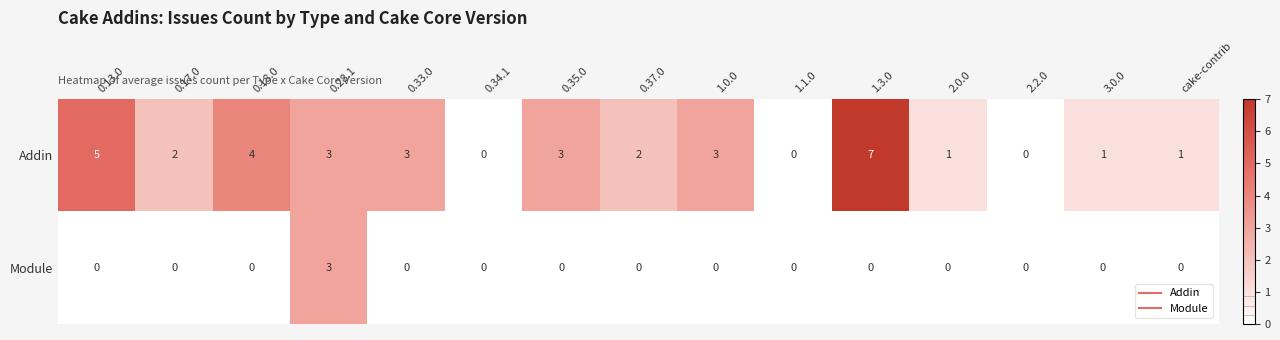

What is the difference between the maximum and minimum values in the Addin series?

7